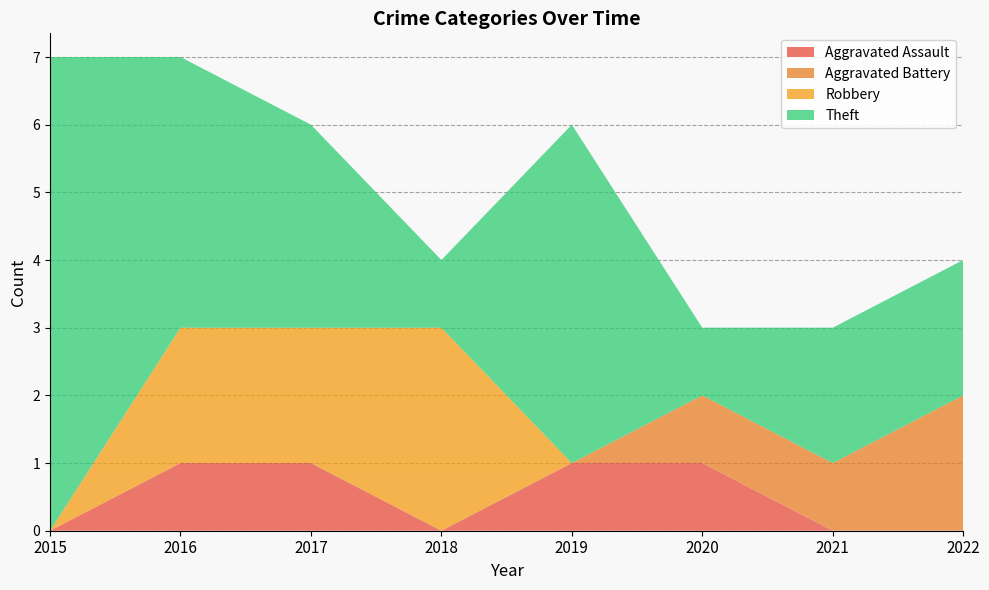

Reading left to right, transcribe all the data shown in this chart.

Aggravated Assault: 0	1	1	0	1	1	0	0
Aggravated Battery: 0	0	0	0	0	1	1	2
Robbery: 0	2	2	3	0	0	0	0
Theft: 7	4	3	1	5	1	2	2